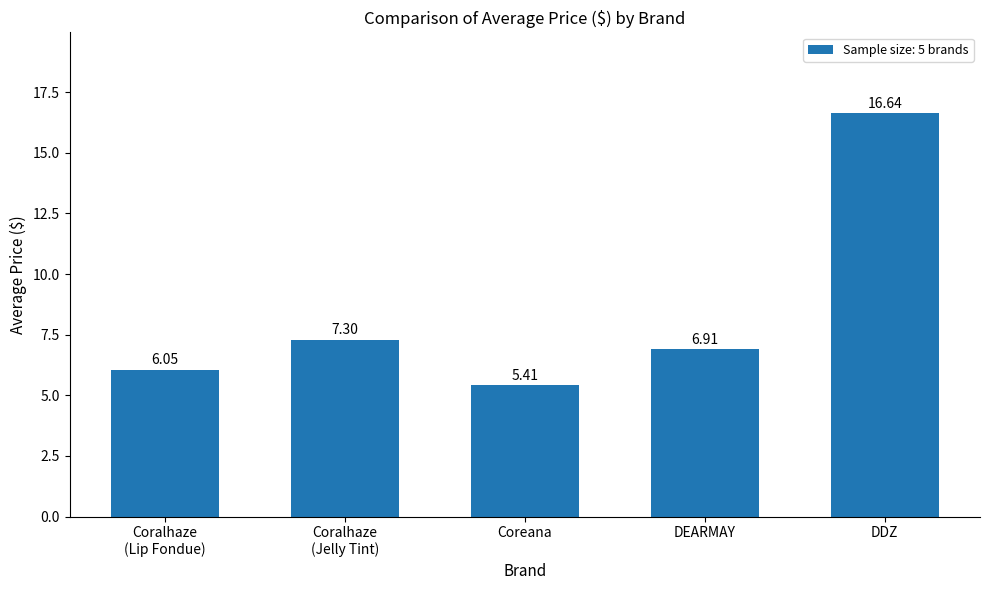

Rank the categories by value from lowest to highest.

Coreana, Coralhaze
(Lip Fondue), DEARMAY, Coralhaze
(Jelly Tint), DDZ